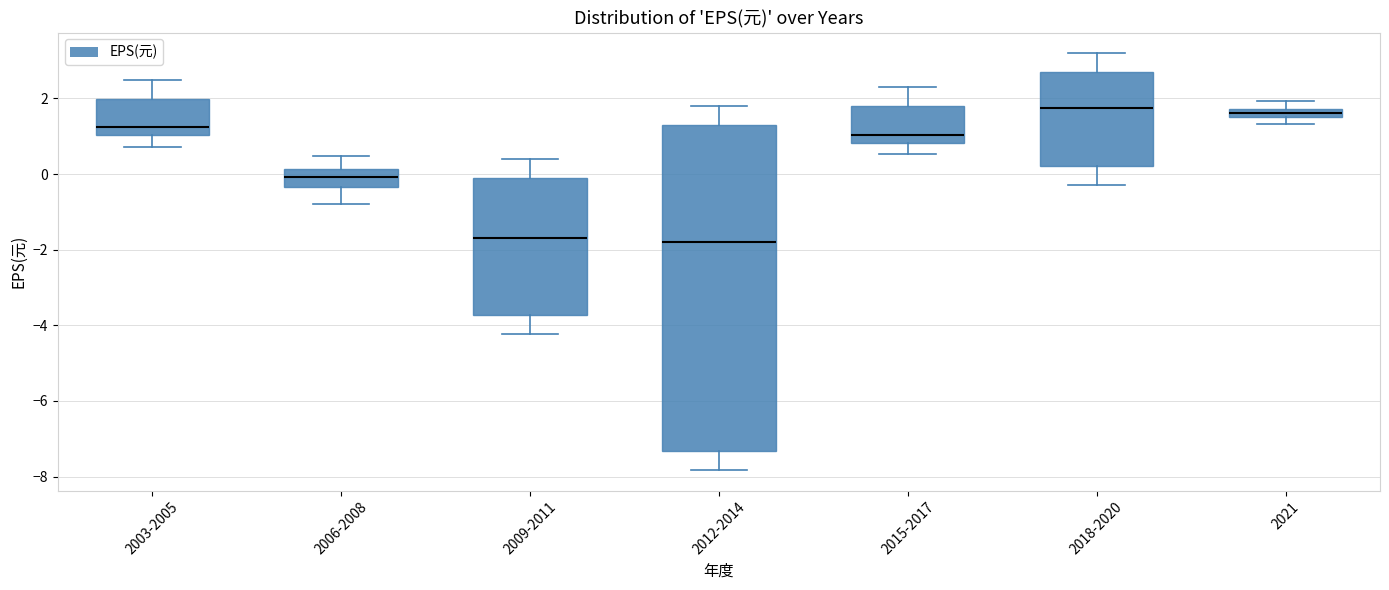

Where is the lower edge of the box for 2021 on the y-axis? The values are not printed on the chart, so give them approximately, as read against the axis.

1.6